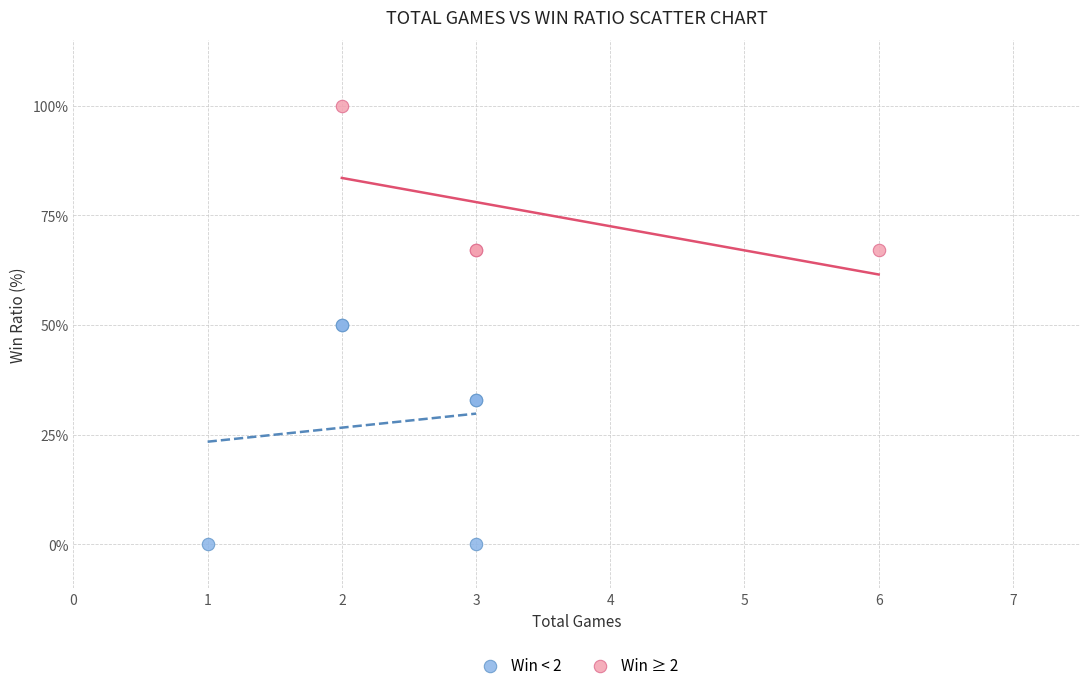

Which series has the widest spread of Y values?

Win < 2